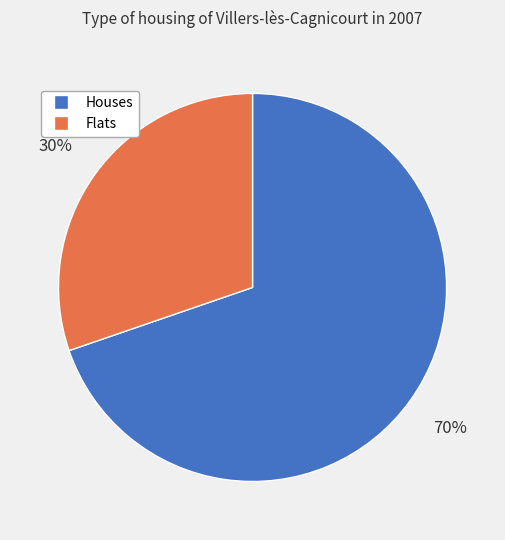

How many slices are in this pie chart?

2